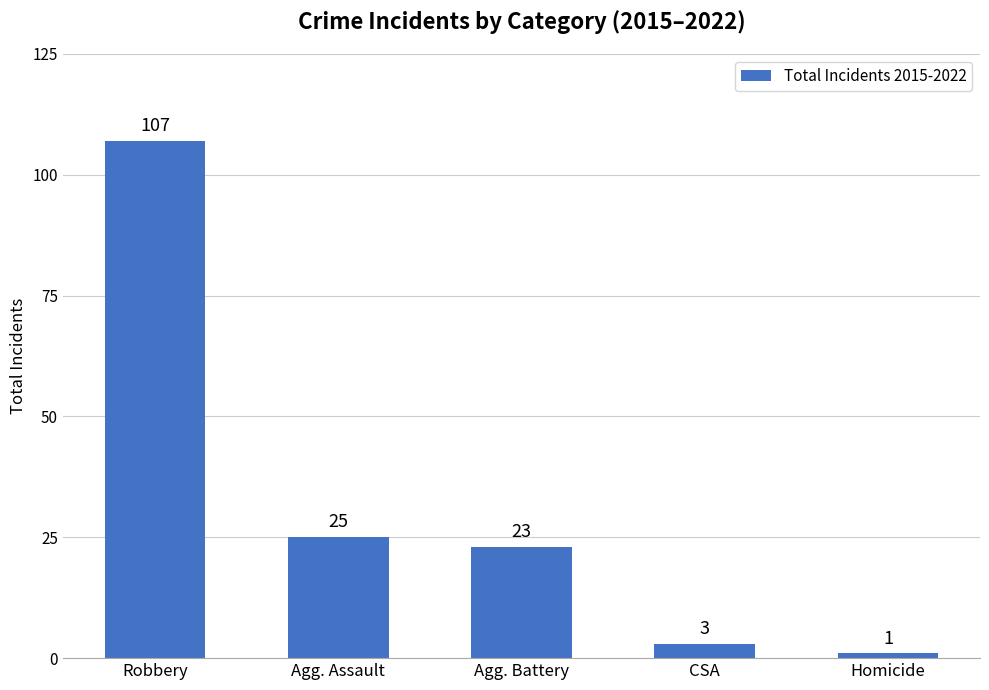

List the labels in order of value, largest first.

Robbery, Agg. Assault, Agg. Battery, CSA, Homicide